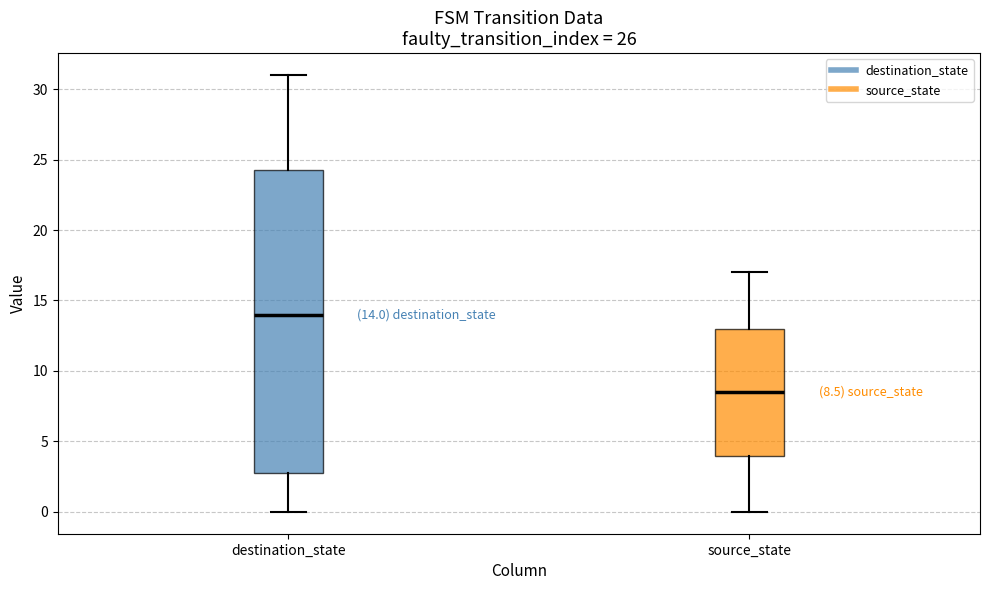

Which box is the tallest, from its lower edge to its upper edge?

destination_state